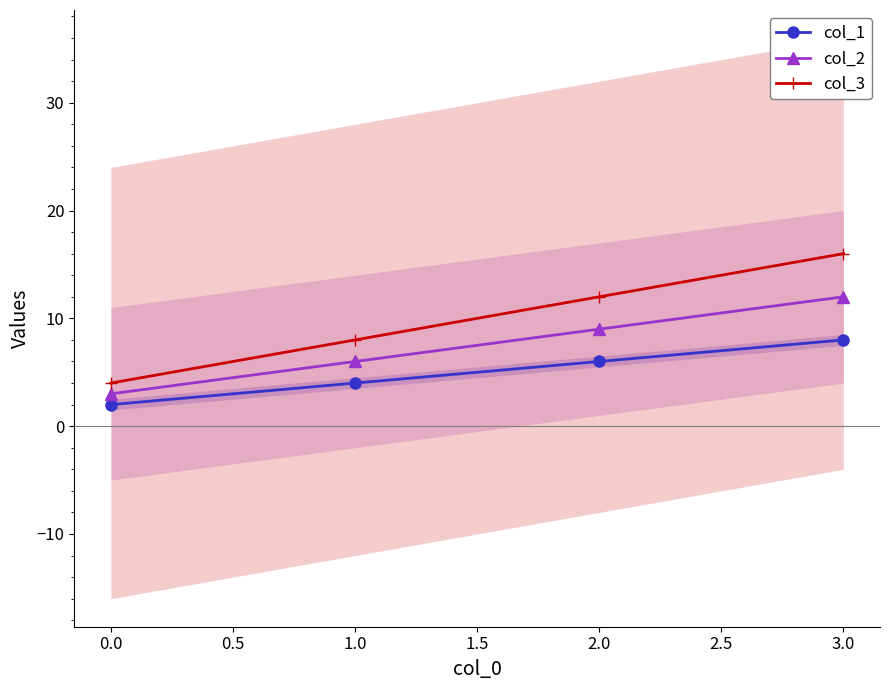

True or false: col_2 and col_1 intersect in this chart.

False